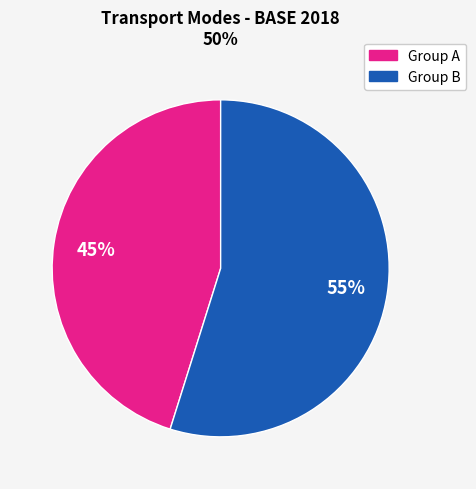

Approximately how many times larger is the value at Group B compared to Group A?

1.2